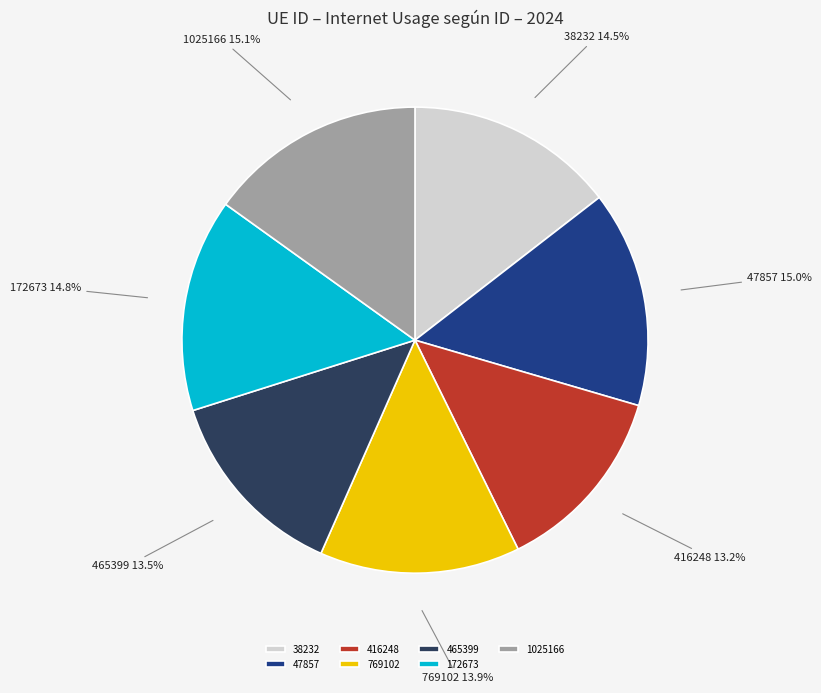

Does 416248 represent more than half of the total?

No